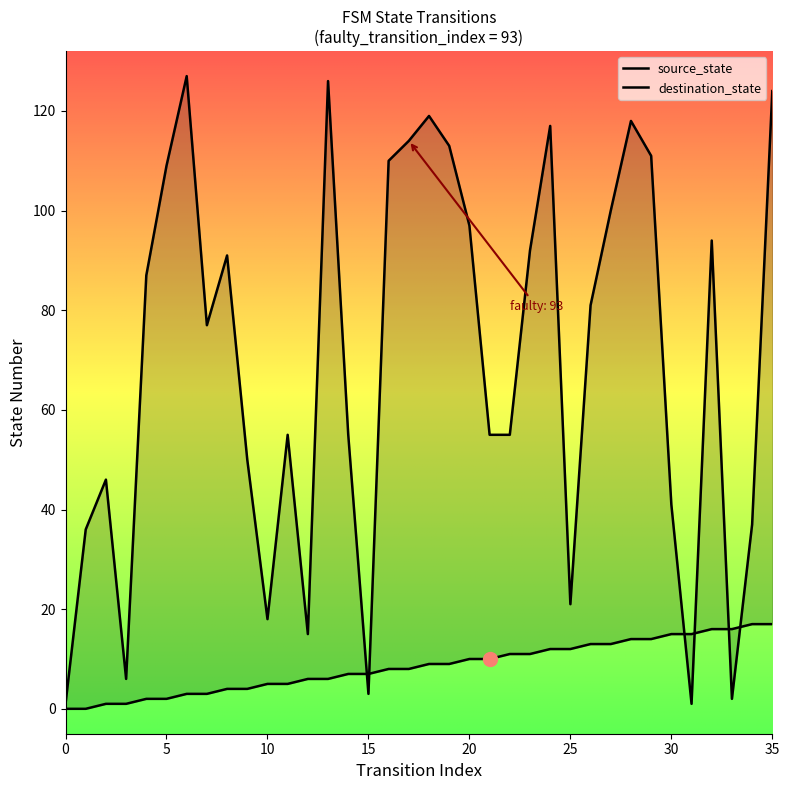

What is the sum of the destination_state values at 11 and 19?

168